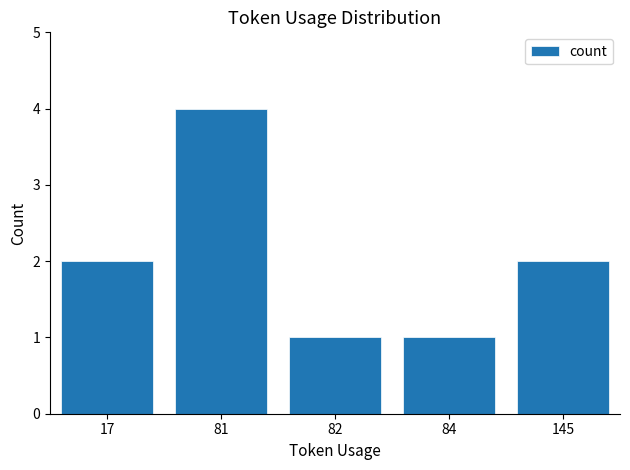

What is the greatest value displayed?

4